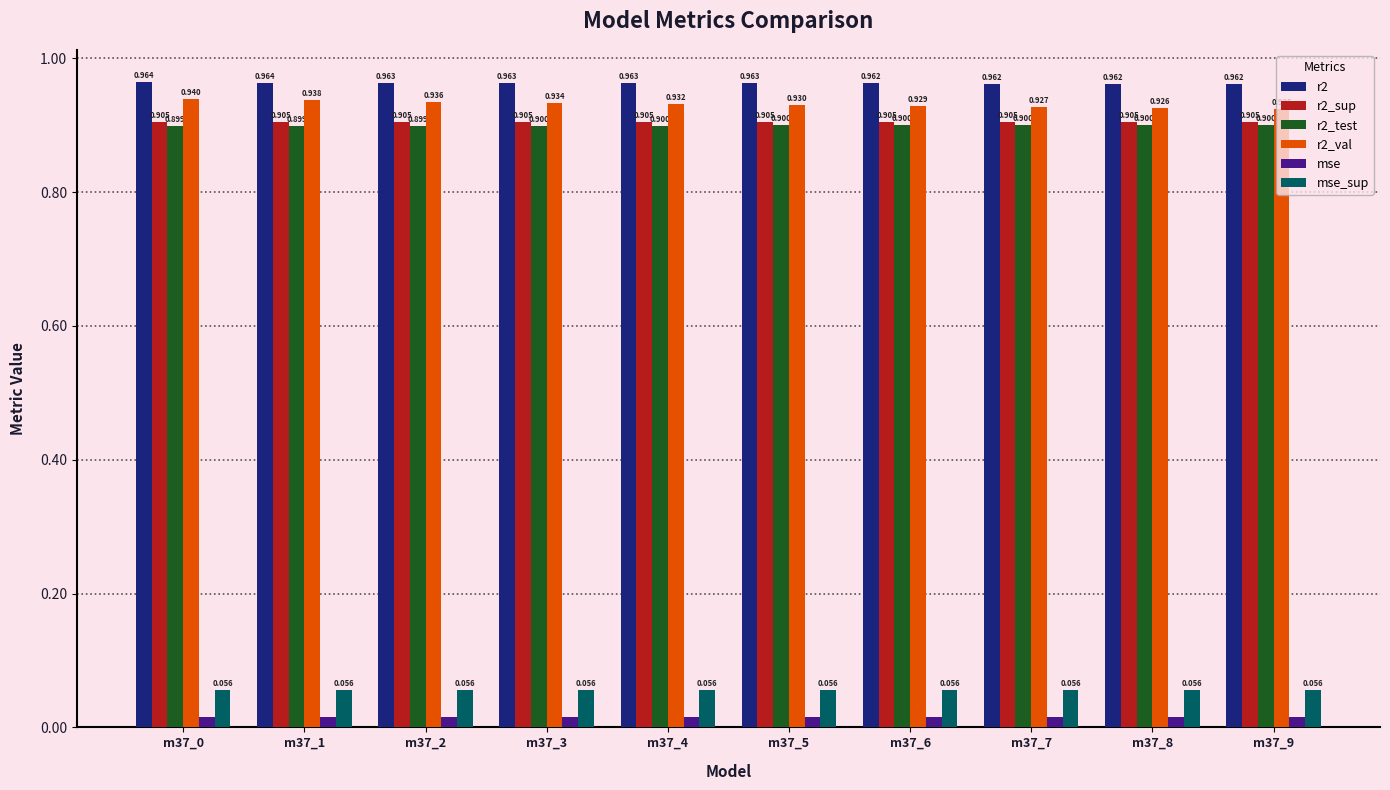

Is the value of r2_test at m37_2 greater than the value of r2 at m37_1?

No